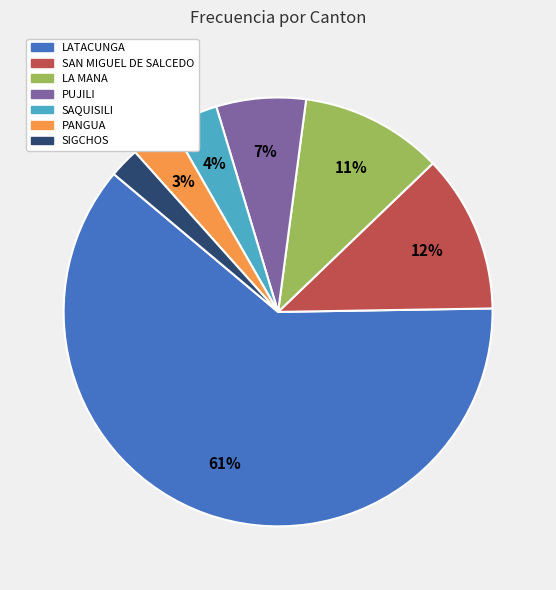

How many slices are in this pie chart?

7